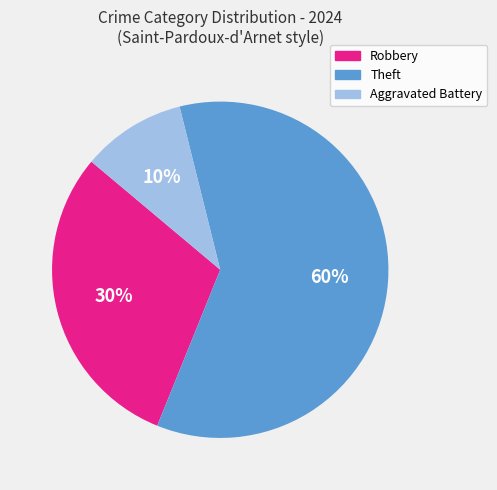

To the nearest percent, what is the difference between the largest and smallest slice percentages?

50%